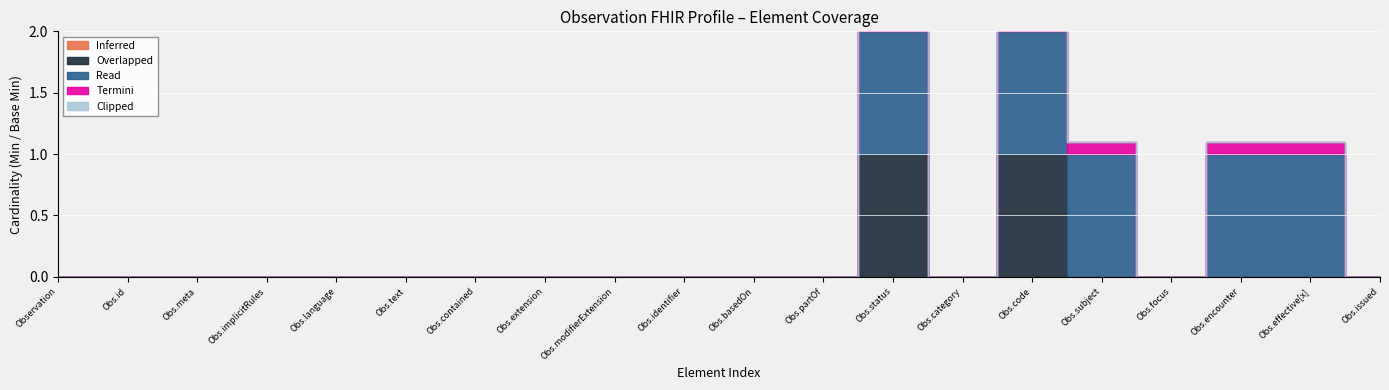

The Overlapped series shows 0 at 0. True or false?

True